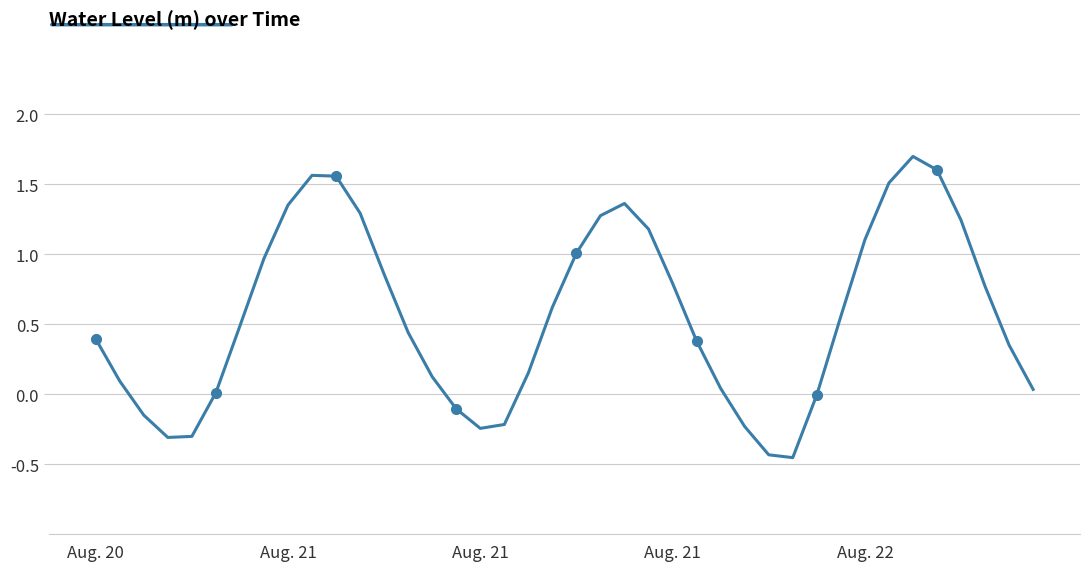

Where is the first local minimum?

Aug. 21